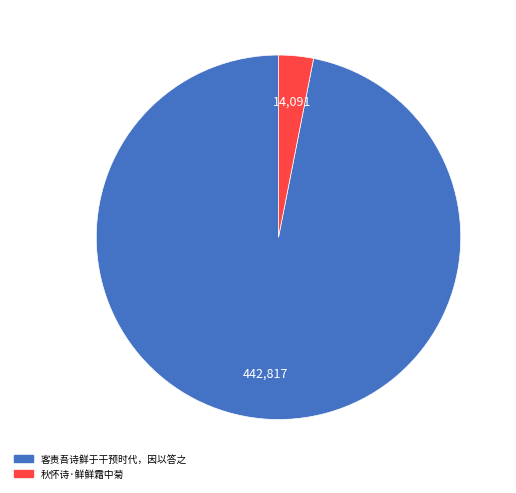

Do 客责吾诗鲜于干预时代，因以答之 and 秋怀诗·鲜鲜霜中菊 together represent more than half of the pie?

Yes